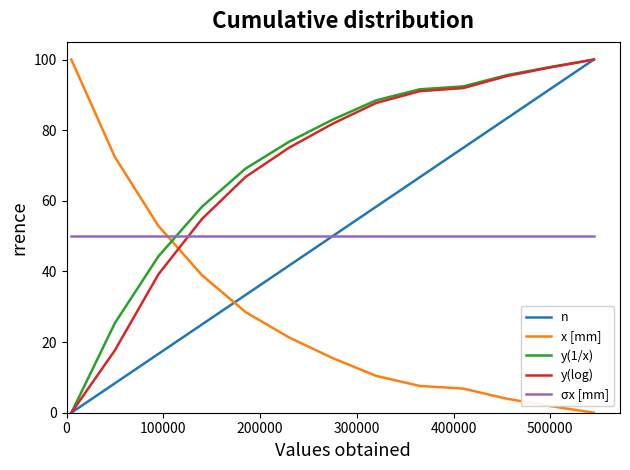

What is the maximum value shown in the chart?

100.0